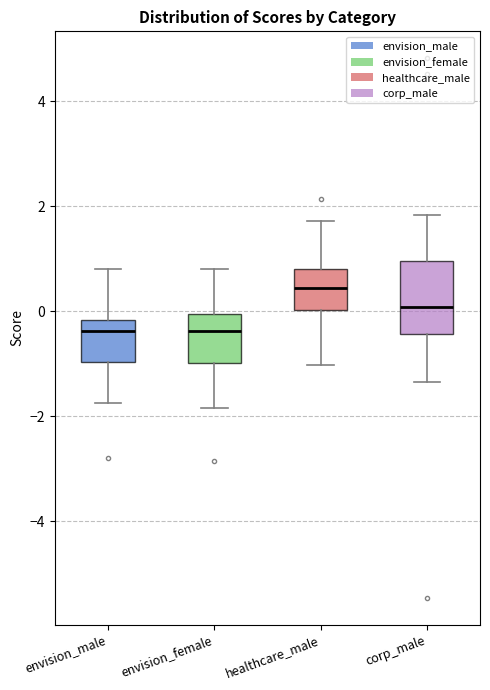

Where does the upper whisker of the box for envision_female end on the y-axis? The values are not printed on the chart, so give them approximately, as read against the axis.

0.8